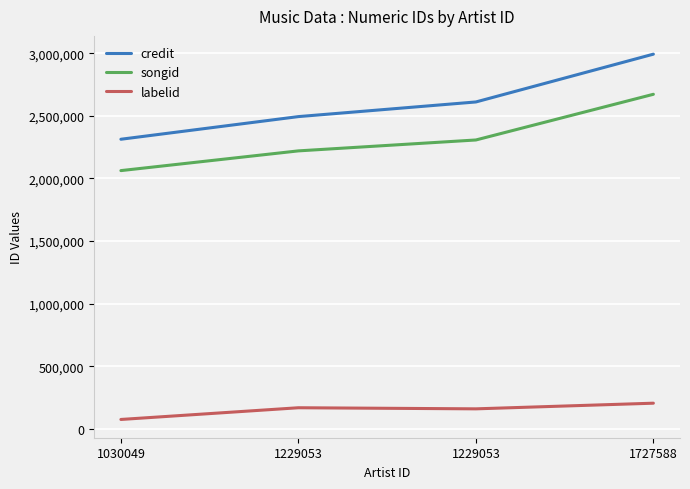

What is the lowest value of the credit series?

2312998